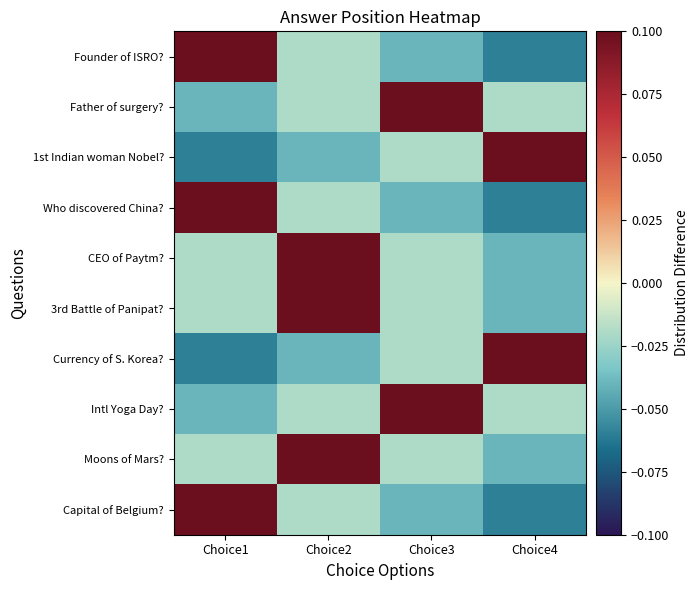

Which label corresponds to the largest value in the chart?

Choice1